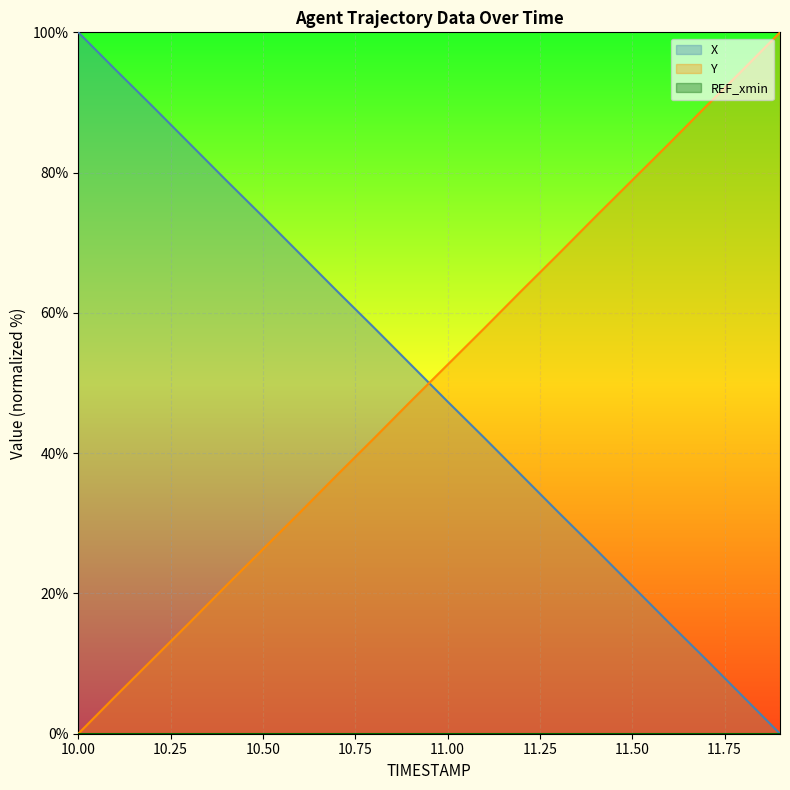

The Y series shows 48.9 at 10.6. True or false?

False